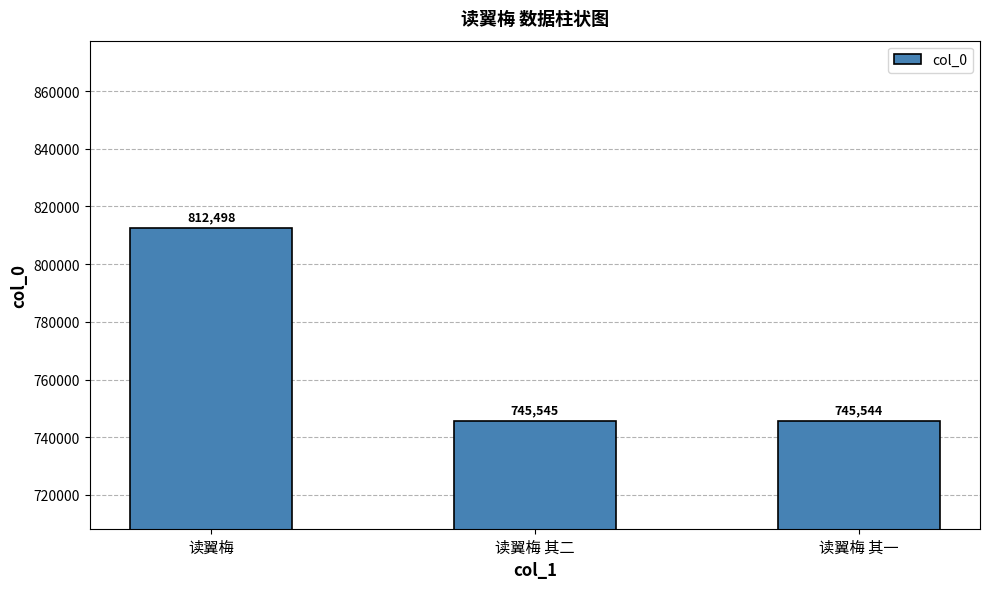

Reading left to right, what are all the values shown in this chart?

读翼梅=812498	读翼梅 其二=745545	读翼梅 其一=745544